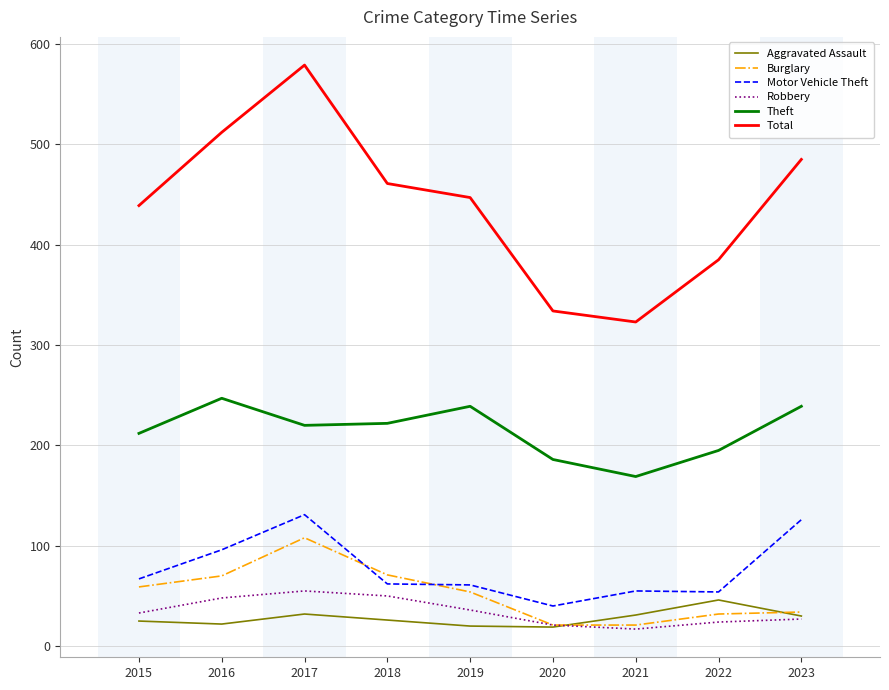

How many lines are shown in the chart?

6